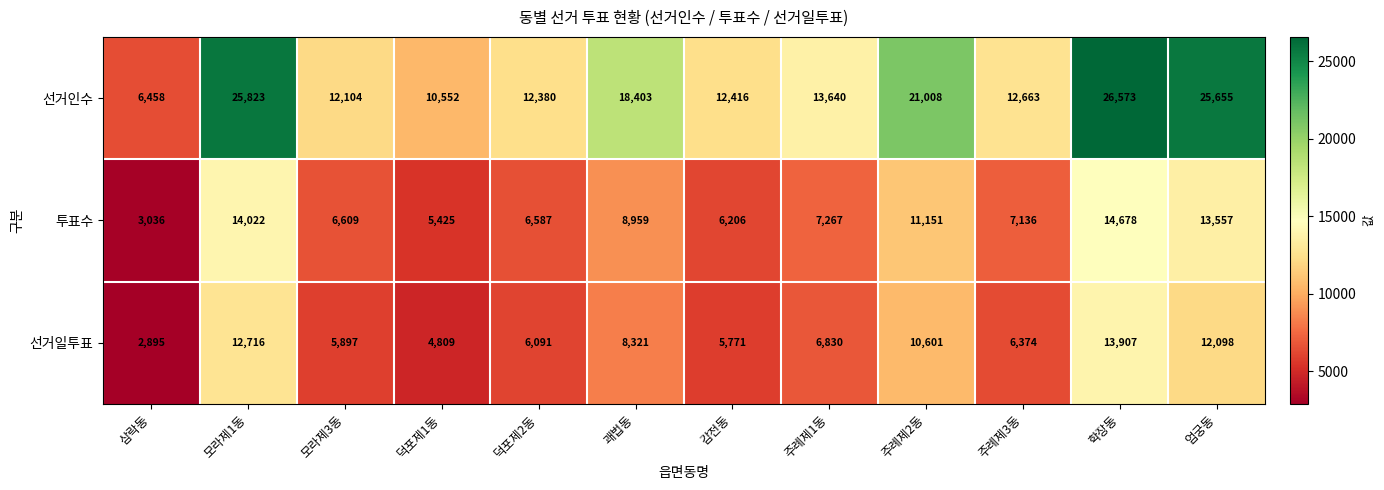

What is the average value of the 선거일투표 series?

8026